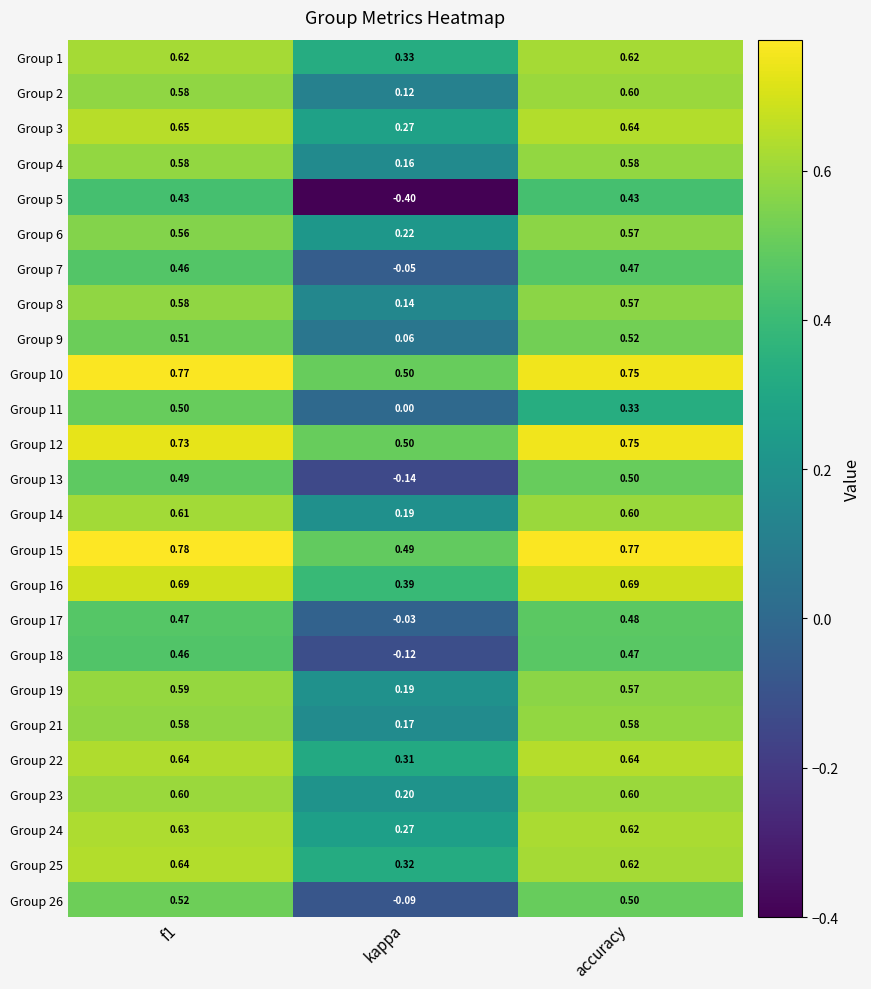

Which label corresponds to the smallest value in the chart?

kappa